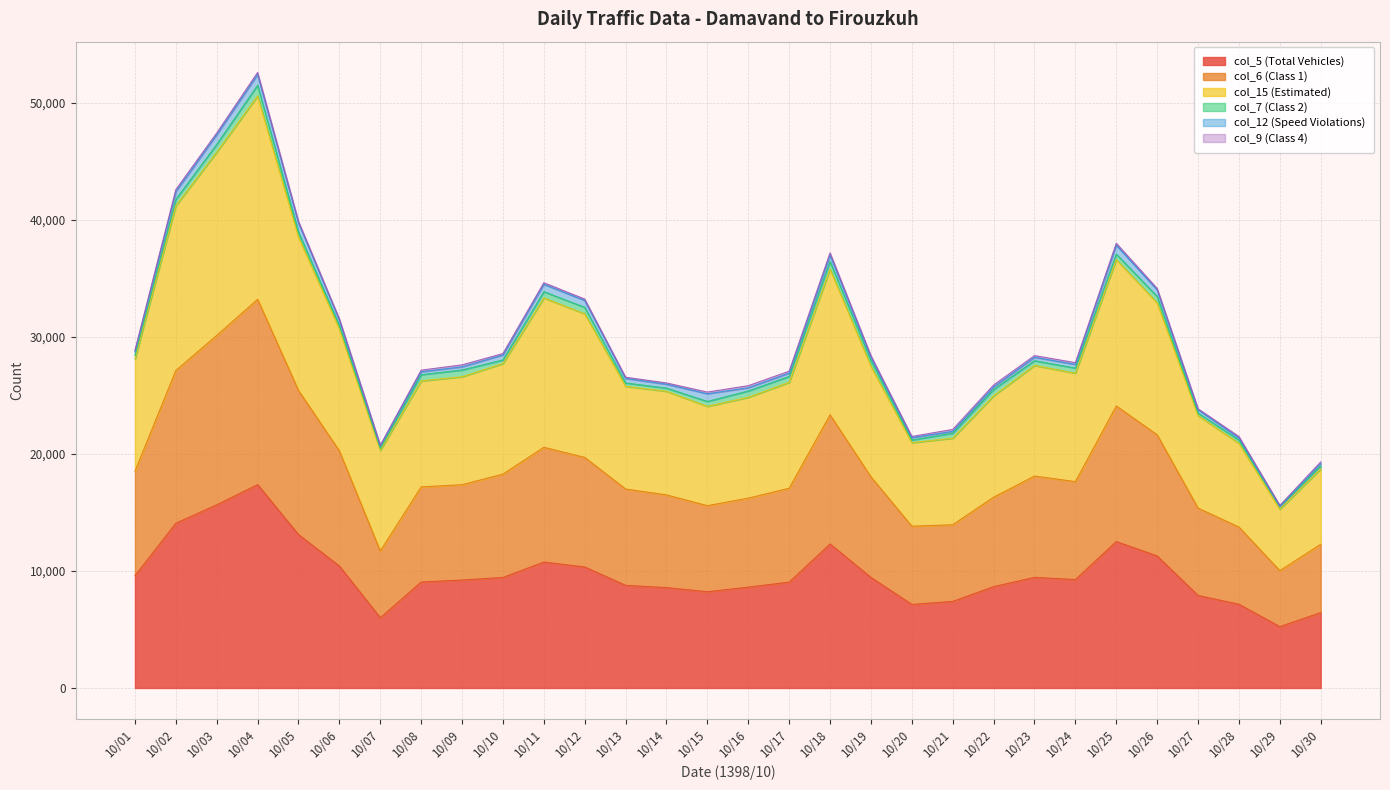

Which category has the highest value in the col_5 (Total Vehicles) series?

10/04